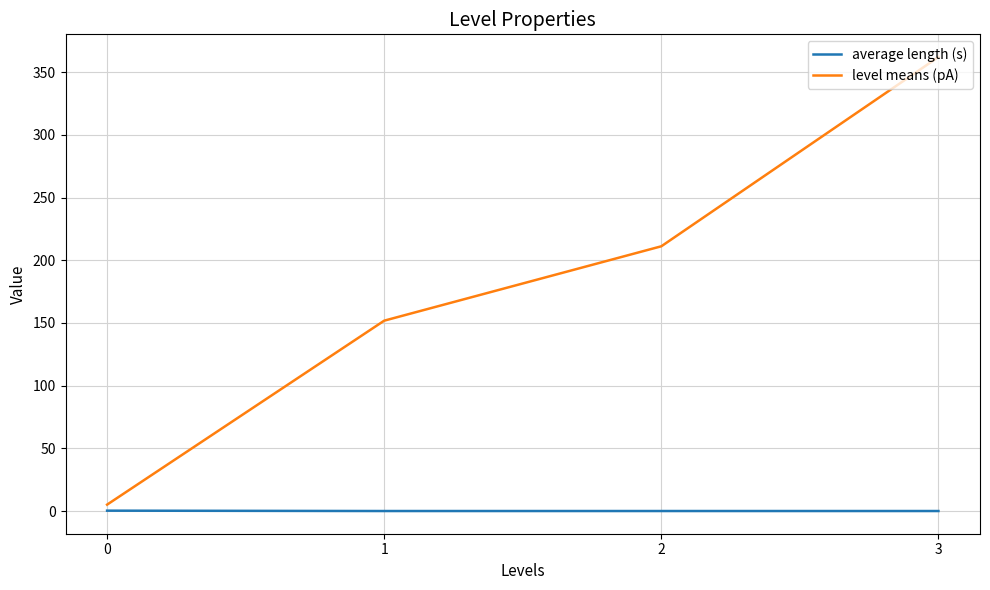

Is this an area chart (filled region under the line)?

No